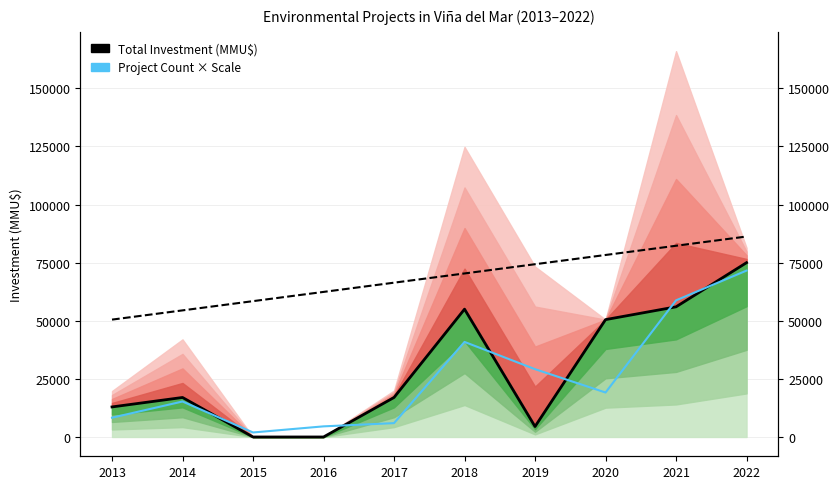

Between which two adjacent categories do Project Count × Scale and Total Investment (MMU$) first intersect?

2014 and 2015